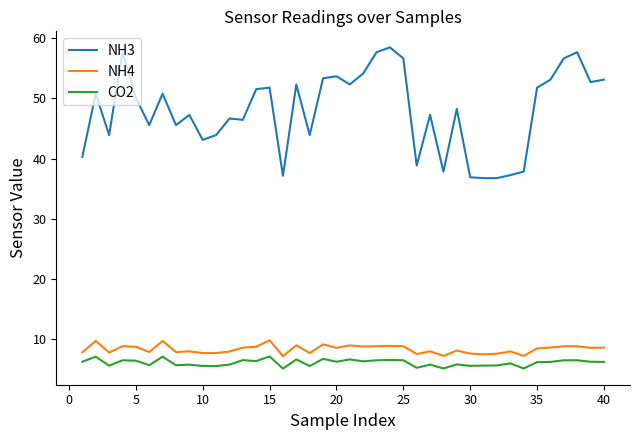

True or false: CO2 and NH4 intersect in this chart.

False